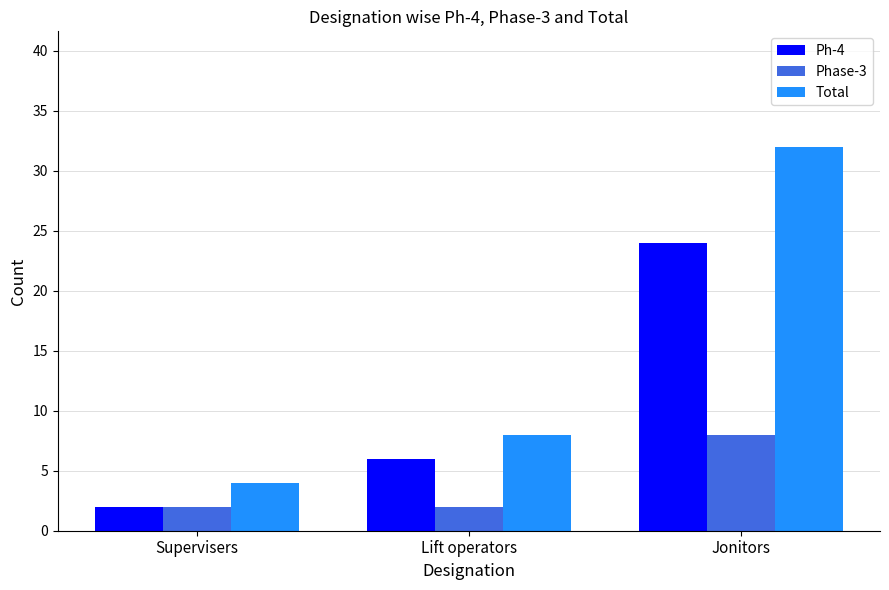

True or false: Total has a value of 4 at Supervisers.

True